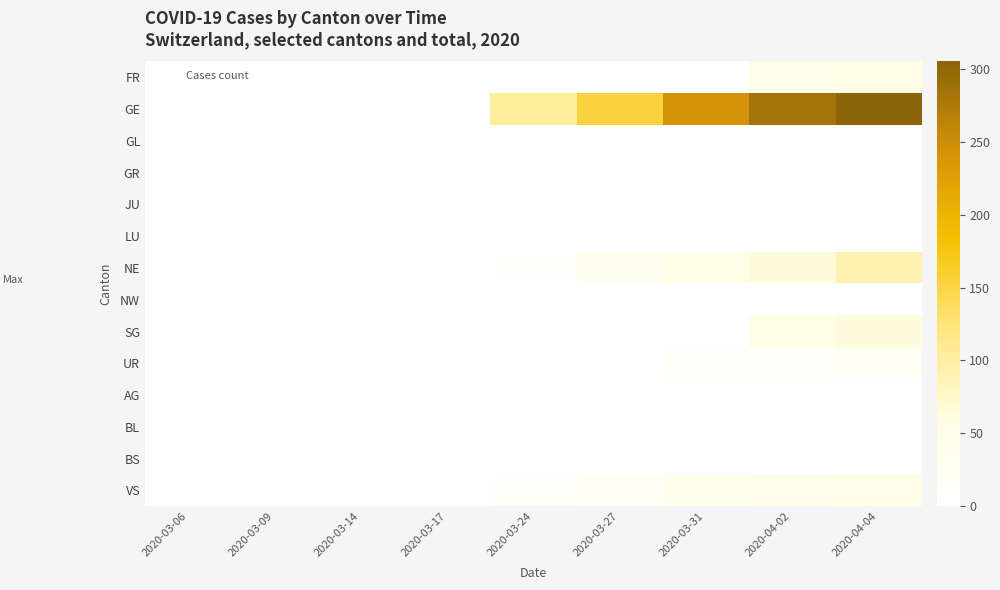

Reading left to right, what are all the values shown in this chart?

FR: 2020-03-06=0	2020-03-09=0	2020-03-14=0	2020-03-17=0	2020-03-24=0	2020-03-27=0	2020-03-31=0	2020-04-02=46	2020-04-04=49
GE: 2020-03-06=0	2020-03-09=0	2020-03-14=0	2020-03-17=0	2020-03-24=103	2020-03-27=153	2020-03-31=241	2020-04-02=283	2020-04-04=305
GL: 2020-03-06=0	2020-03-09=0	2020-03-14=0	2020-03-17=0	2020-03-24=0	2020-03-27=0	2020-03-31=0	2020-04-02=0	2020-04-04=0
GR: 2020-03-06=0	2020-03-09=0	2020-03-14=0	2020-03-17=0	2020-03-24=0	2020-03-27=0	2020-03-31=0	2020-04-02=0	2020-04-04=0
JU: 2020-03-06=0	2020-03-09=0	2020-03-14=0	2020-03-17=0	2020-03-24=0	2020-03-27=0	2020-03-31=0	2020-04-02=0	2020-04-04=0
LU: 2020-03-06=0	2020-03-09=0	2020-03-14=0	2020-03-17=0	2020-03-24=0	2020-03-27=0	2020-03-31=0	2020-04-02=0	2020-04-04=0
NE: 2020-03-06=0	2020-03-09=0	2020-03-14=0	2020-03-17=0	2020-03-24=10	2020-03-27=32	2020-03-31=48	2020-04-02=65	2020-04-04=92
NW: 2020-03-06=0	2020-03-09=0	2020-03-14=0	2020-03-17=0	2020-03-24=0	2020-03-27=0	2020-03-31=0	2020-04-02=0	2020-04-04=0
SG: 2020-03-06=0	2020-03-09=0	2020-03-14=0	2020-03-17=0	2020-03-24=0	2020-03-27=0	2020-03-31=0	2020-04-02=49	2020-04-04=62
UR: 2020-03-06=0	2020-03-09=0	2020-03-14=0	2020-03-17=0	2020-03-24=0	2020-03-27=0	2020-03-31=11	2020-04-02=13	2020-04-04=26
AG: 2020-03-06=0	2020-03-09=0	2020-03-14=0	2020-03-17=0	2020-03-24=0	2020-03-27=0	2020-03-31=0	2020-04-02=0	2020-04-04=0
BL: 2020-03-06=0	2020-03-09=0	2020-03-14=0	2020-03-17=0	2020-03-24=0	2020-03-27=0	2020-03-31=0	2020-04-02=0	2020-04-04=0
BS: 2020-03-06=0	2020-03-09=0	2020-03-14=0	2020-03-17=0	2020-03-24=0	2020-03-27=0	2020-03-31=0	2020-04-02=0	2020-04-04=0
VS: 2020-03-06=0	2020-03-09=0	2020-03-14=0	2020-03-17=1	2020-03-24=12	2020-03-27=18	2020-03-31=39	2020-04-02=41	2020-04-04=46